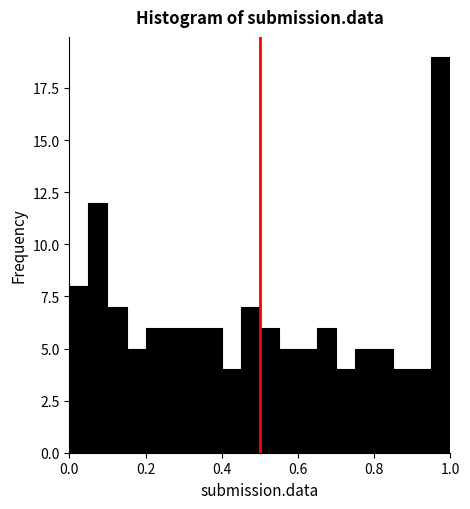

Read against the x-axis, roughly where is the centre of the tallest bar?

0.98